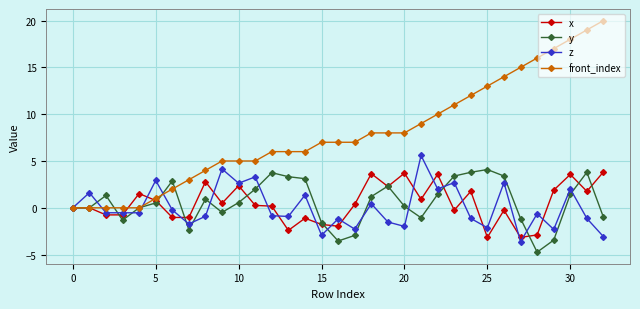

What is the minimum value shown in the chart?

-4.7